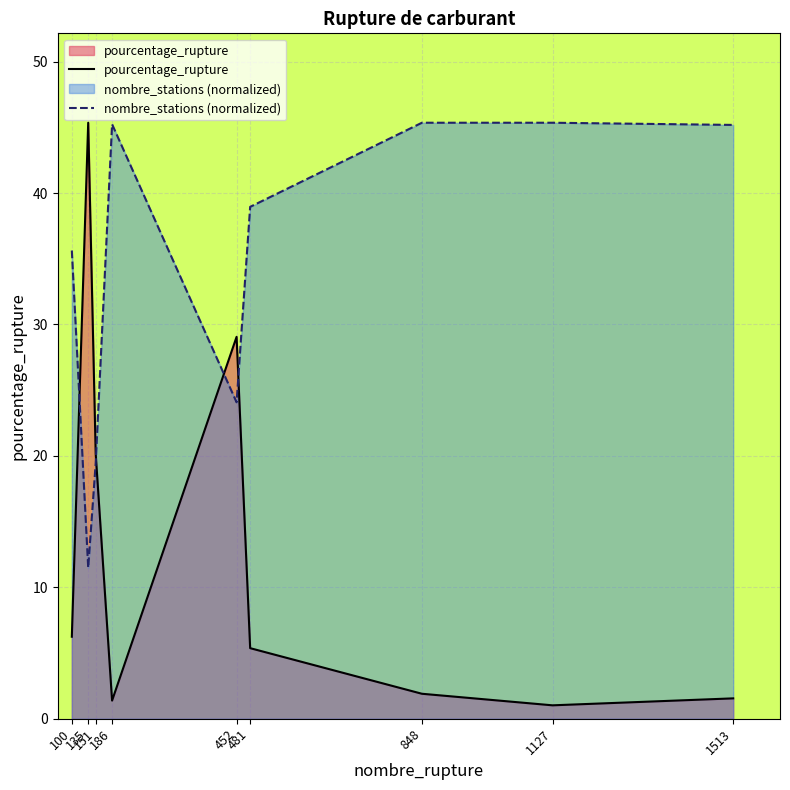

How many interior local peaks does the pourcentage_rupture series have?

2